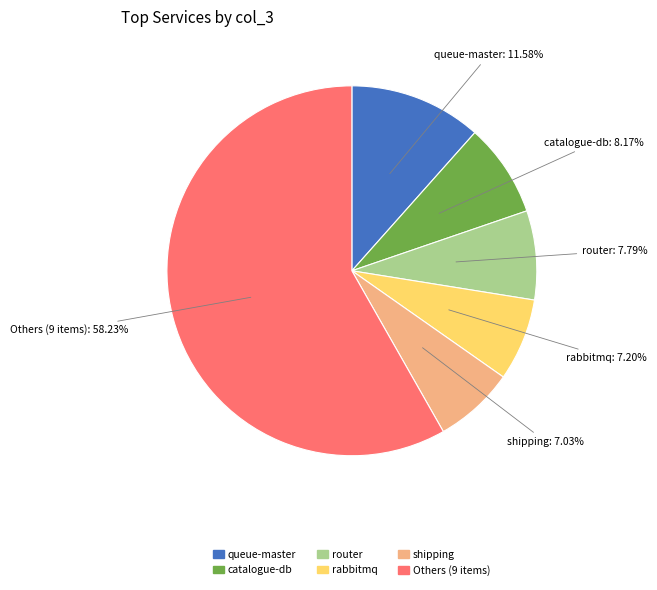

Is there any slice that represents more than half of the pie?

Yes